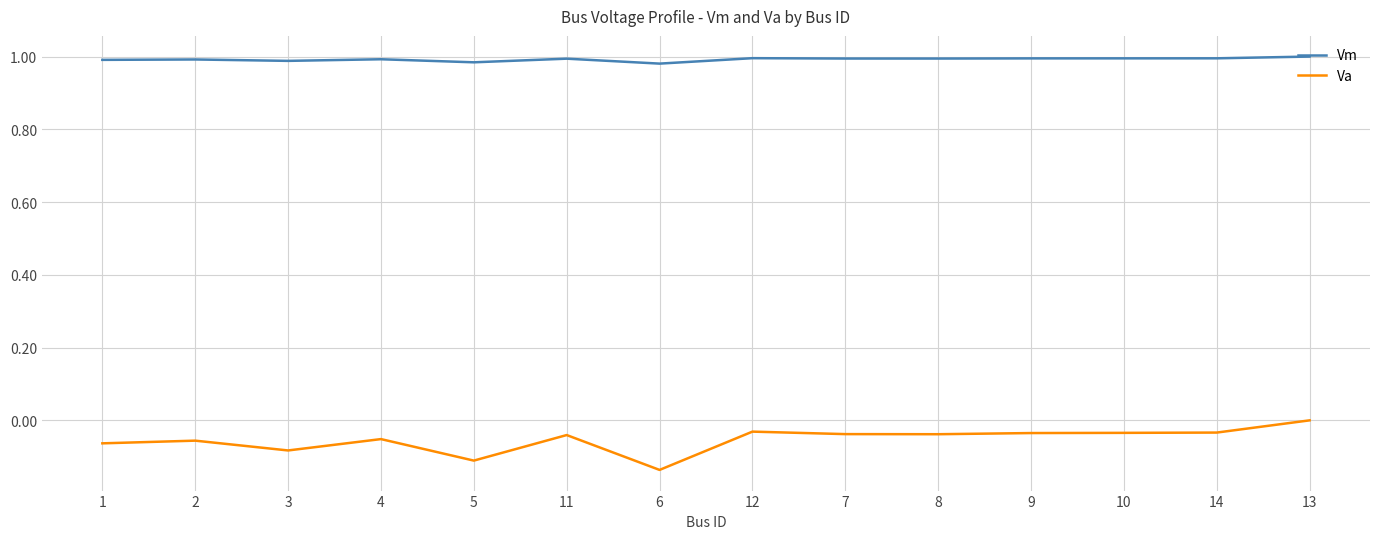

The Va series shows -0.1 at 13. True or false?

False